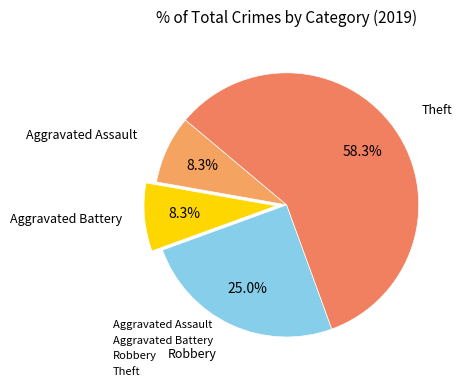

What is the total percentage of Robbery and Aggravated Battery?

33.3%